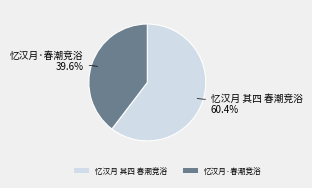

The 忆汉月·春潮竞浴 slice represents 48% of the pie. True or false?

False